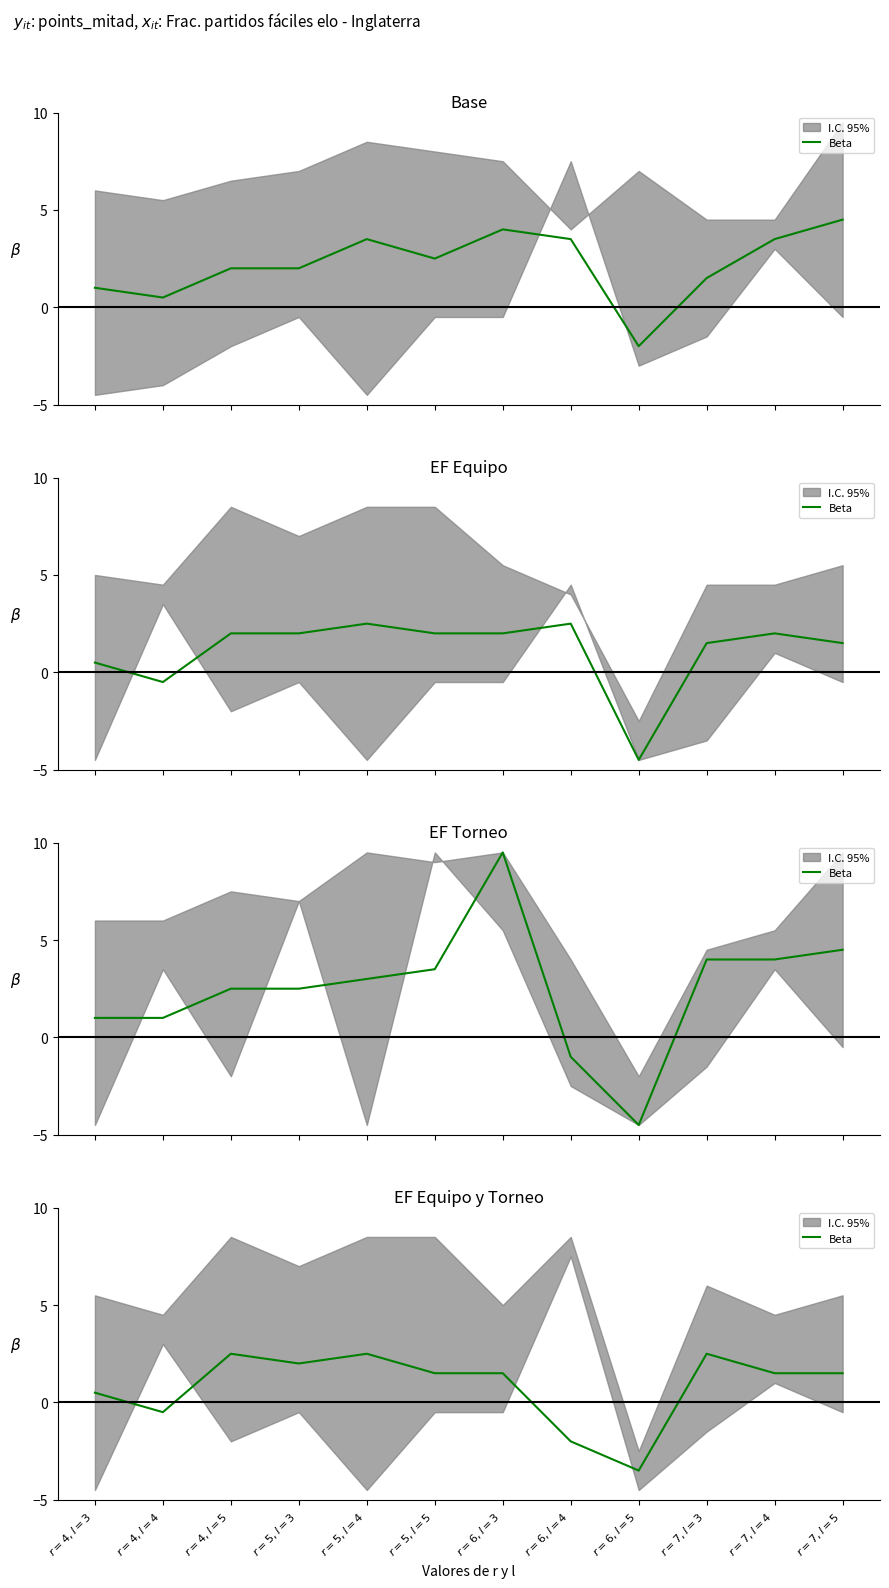

Which has a higher value, $r=5, l=3$ or $r=4, l=3$?

$r=5, l=3$